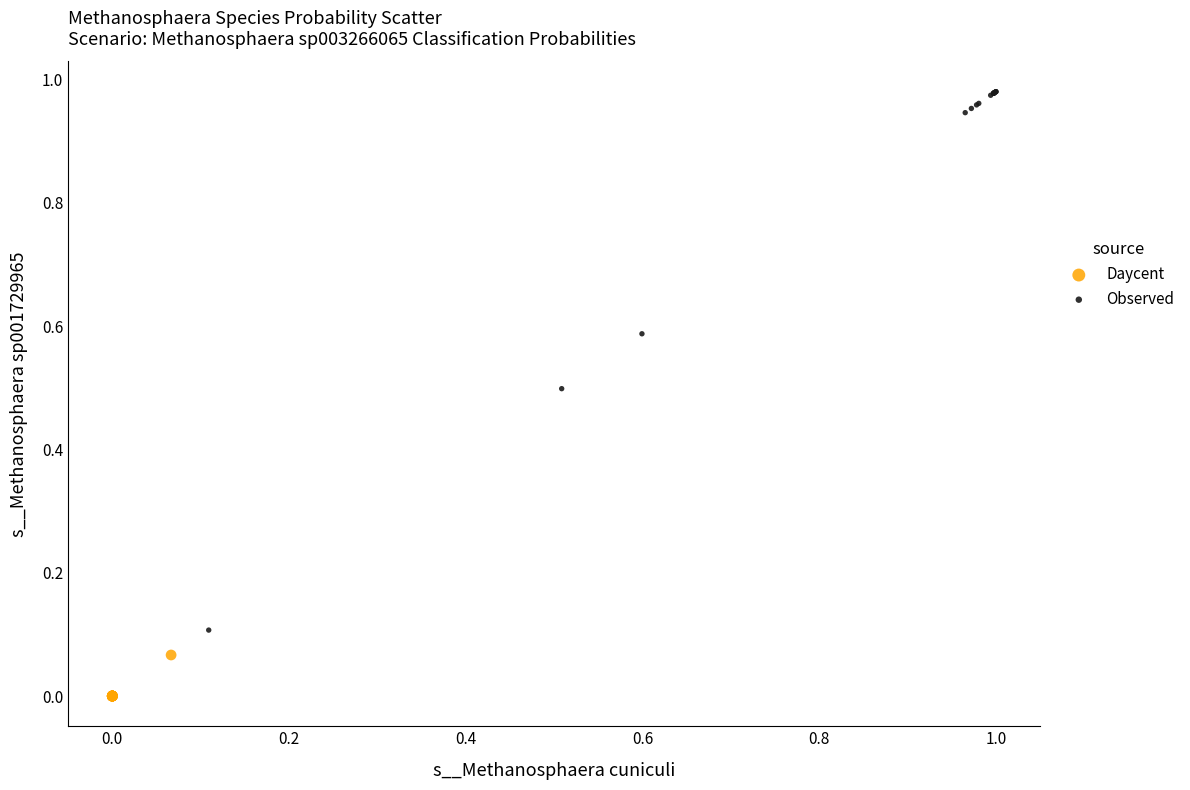

What are all the series names shown in the legend?

Daycent, Observed